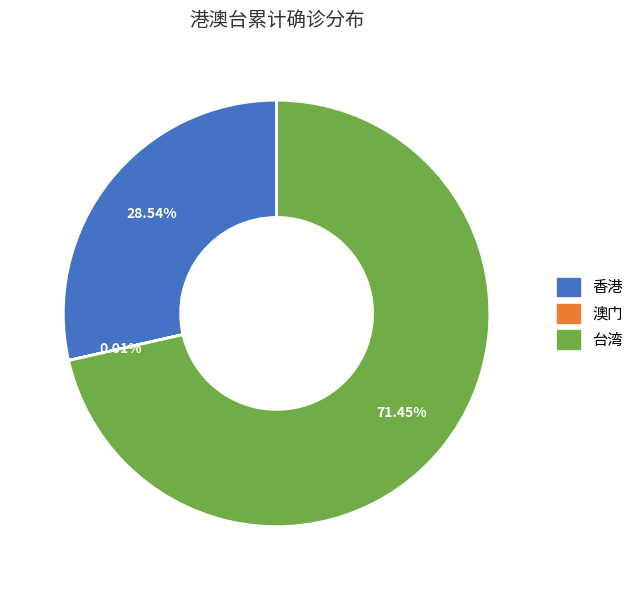

Is 台湾 the majority of the pie?

Yes